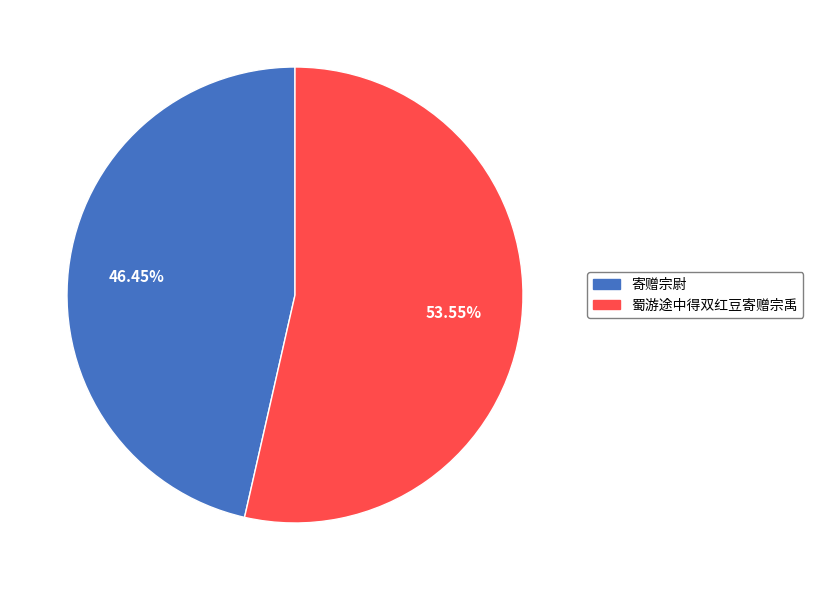

To the nearest percent, what portion does 蜀游途中得双红豆寄赠宗禹 represent?

54%